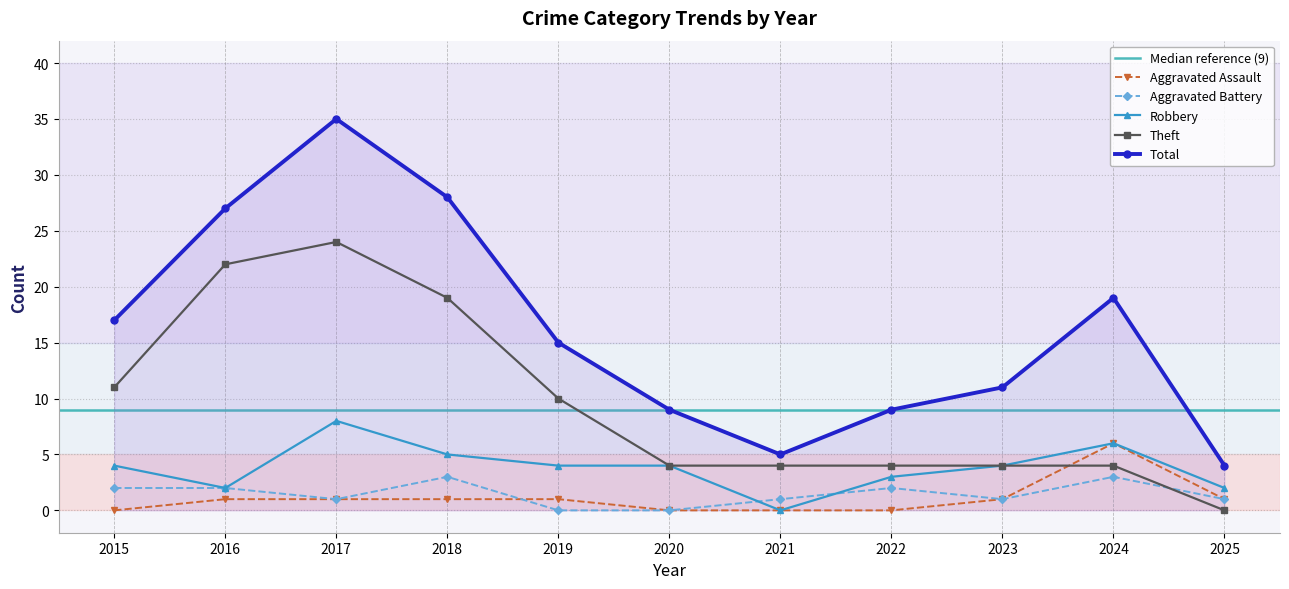

The value of Theft at 2021 is 4. True or false?

True